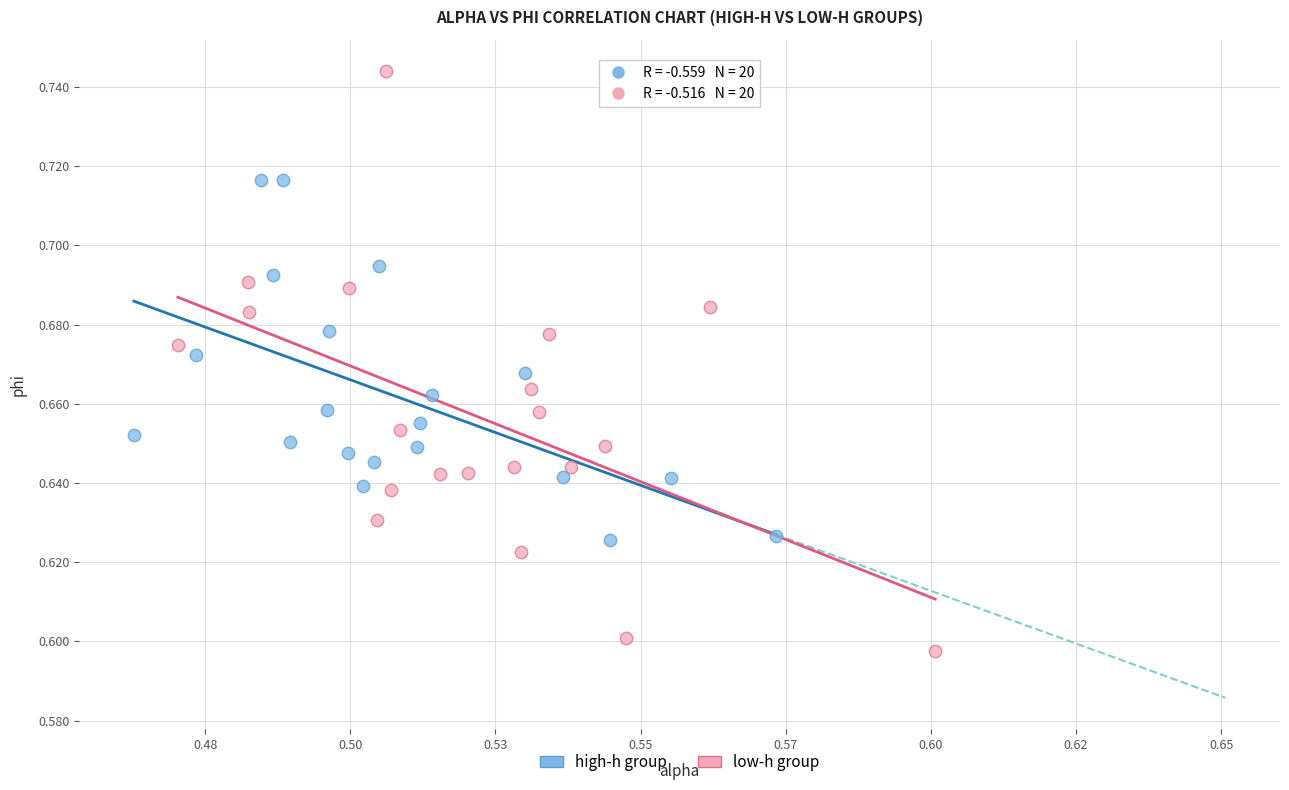

Which series contains the highest Y value?

low-h group